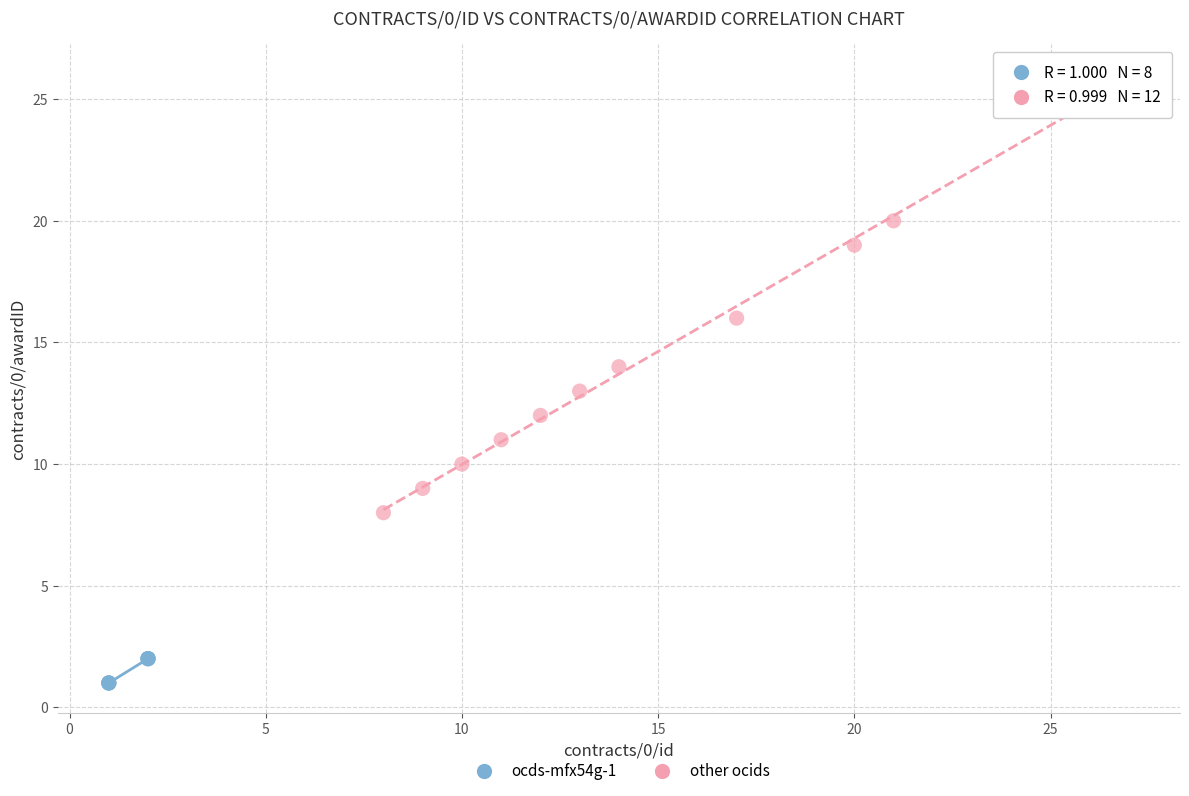

What are all the series names shown in the legend?

ocds-mfx54g-1, other ocids